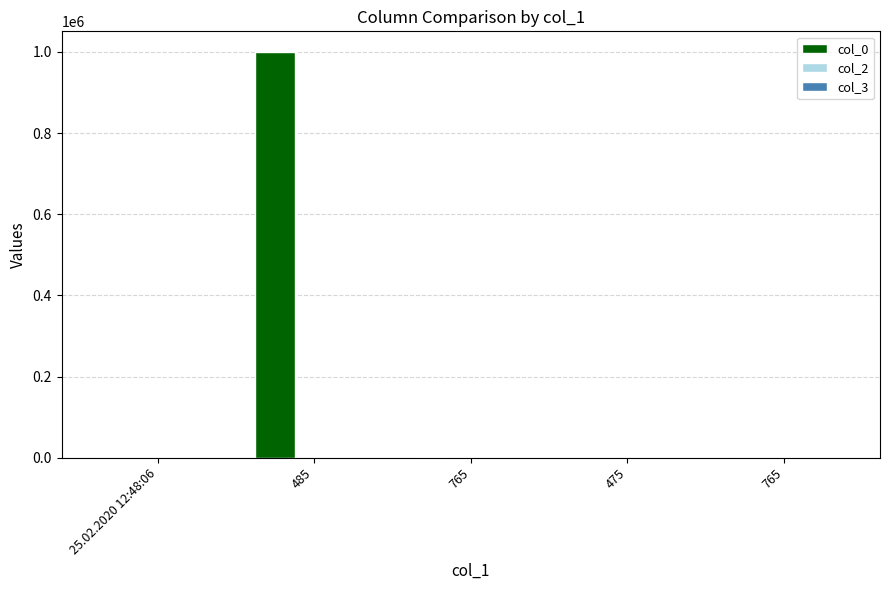

What is the value of the col_0 bar at the 4th from the left?

333